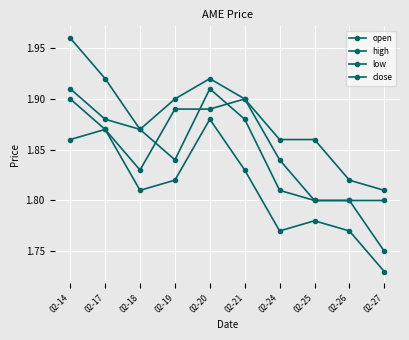

Count the number of data series in this chart.

4